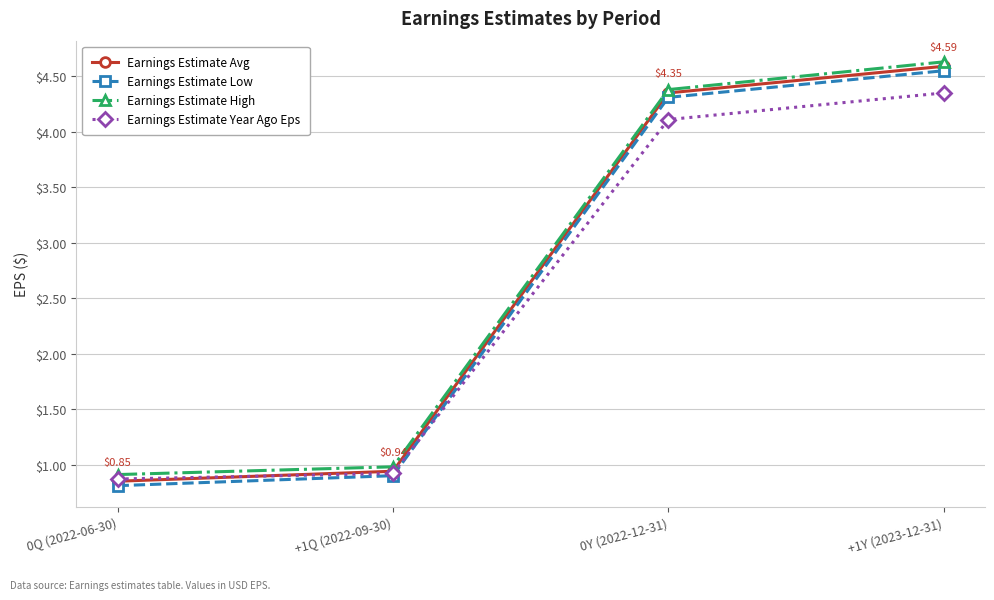

True or false: Earnings Estimate Avg has more than 1 points higher than both neighbors.

False